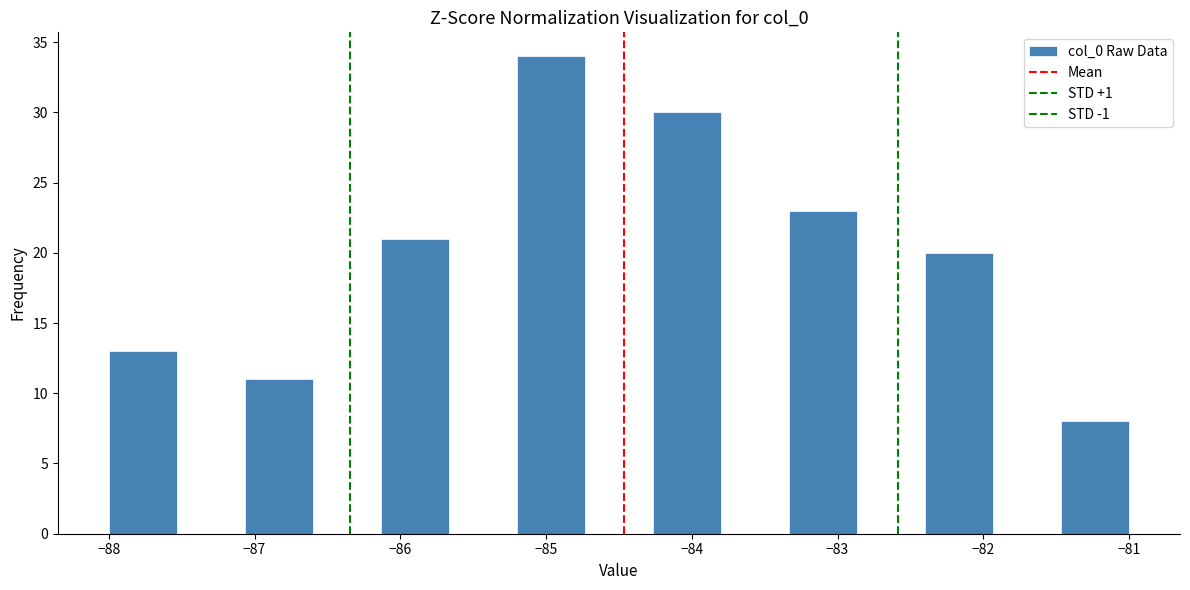

How tall is the bar that spans -85.2 to -84.7 on the x-axis? Neither the bar edges nor the heights are printed on the chart, so give them approximately, as read against the axes.

34